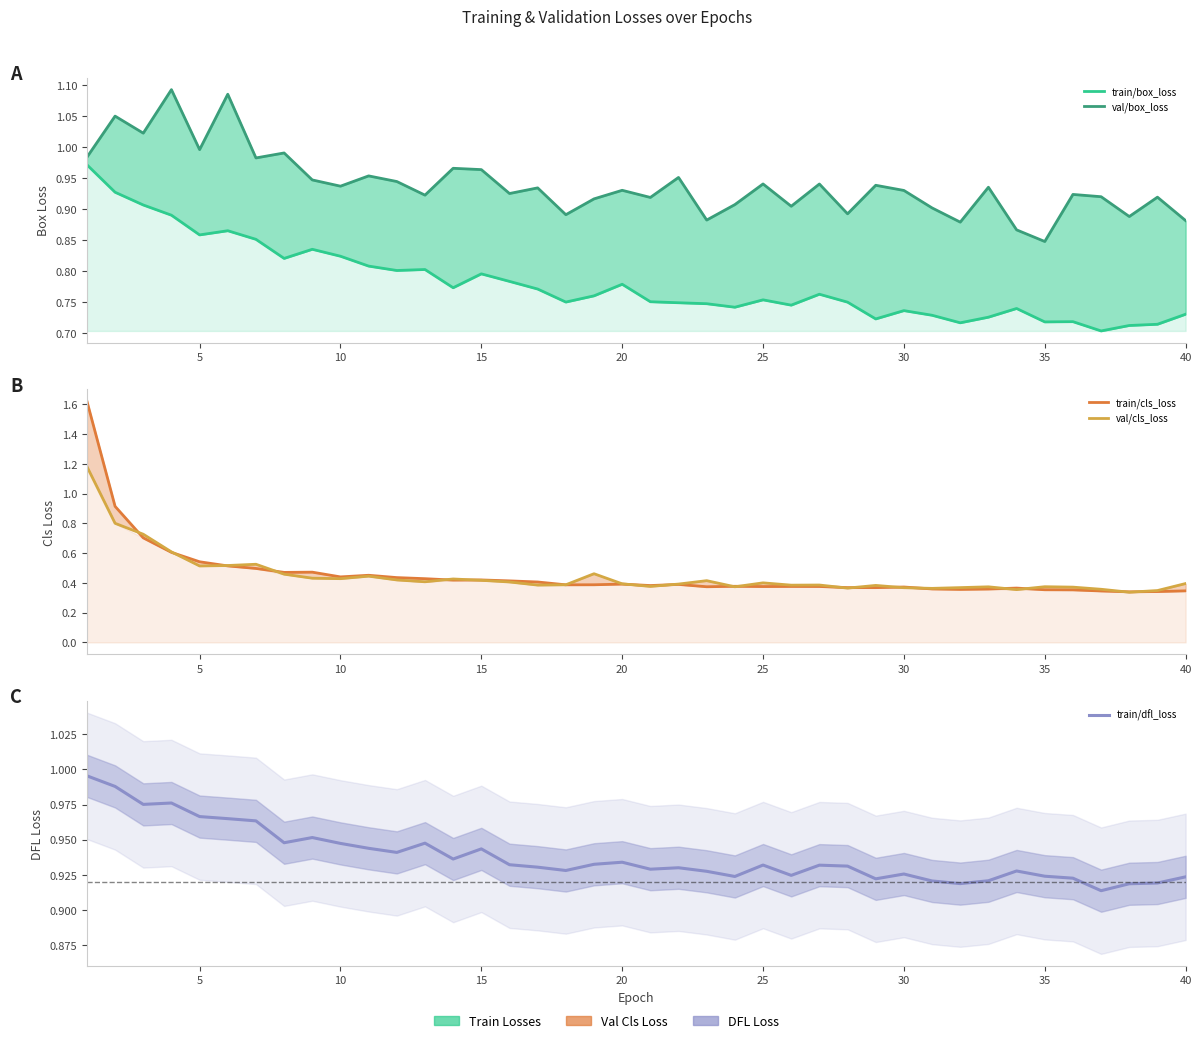

The train/box_loss series shows 0.8 at 10. True or false?

True